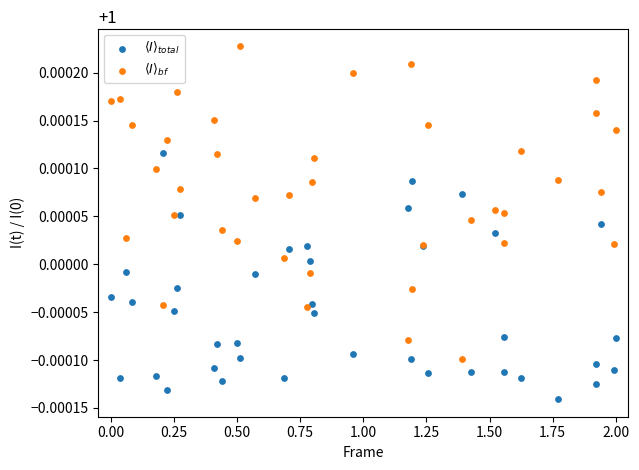

Which series contains the highest Y value?

$\langle I \rangle_{bf}$